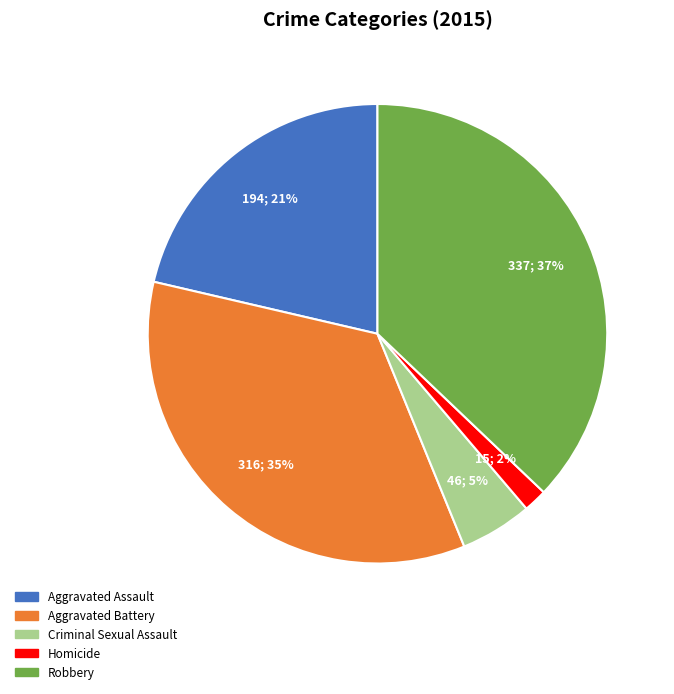

Does any single category account for the majority?

No